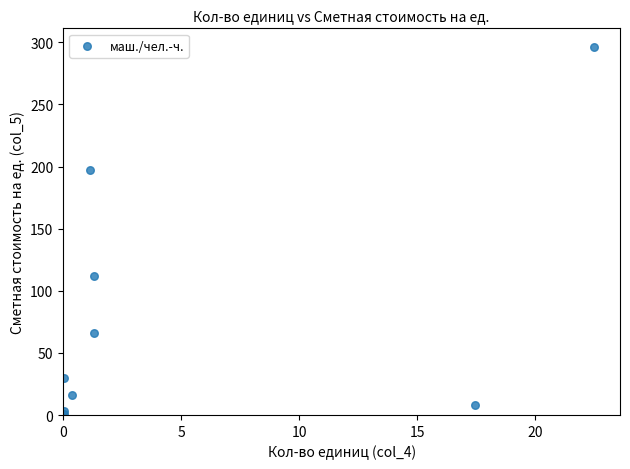

What Y value in the scatter plot is closest to 148?

112.0